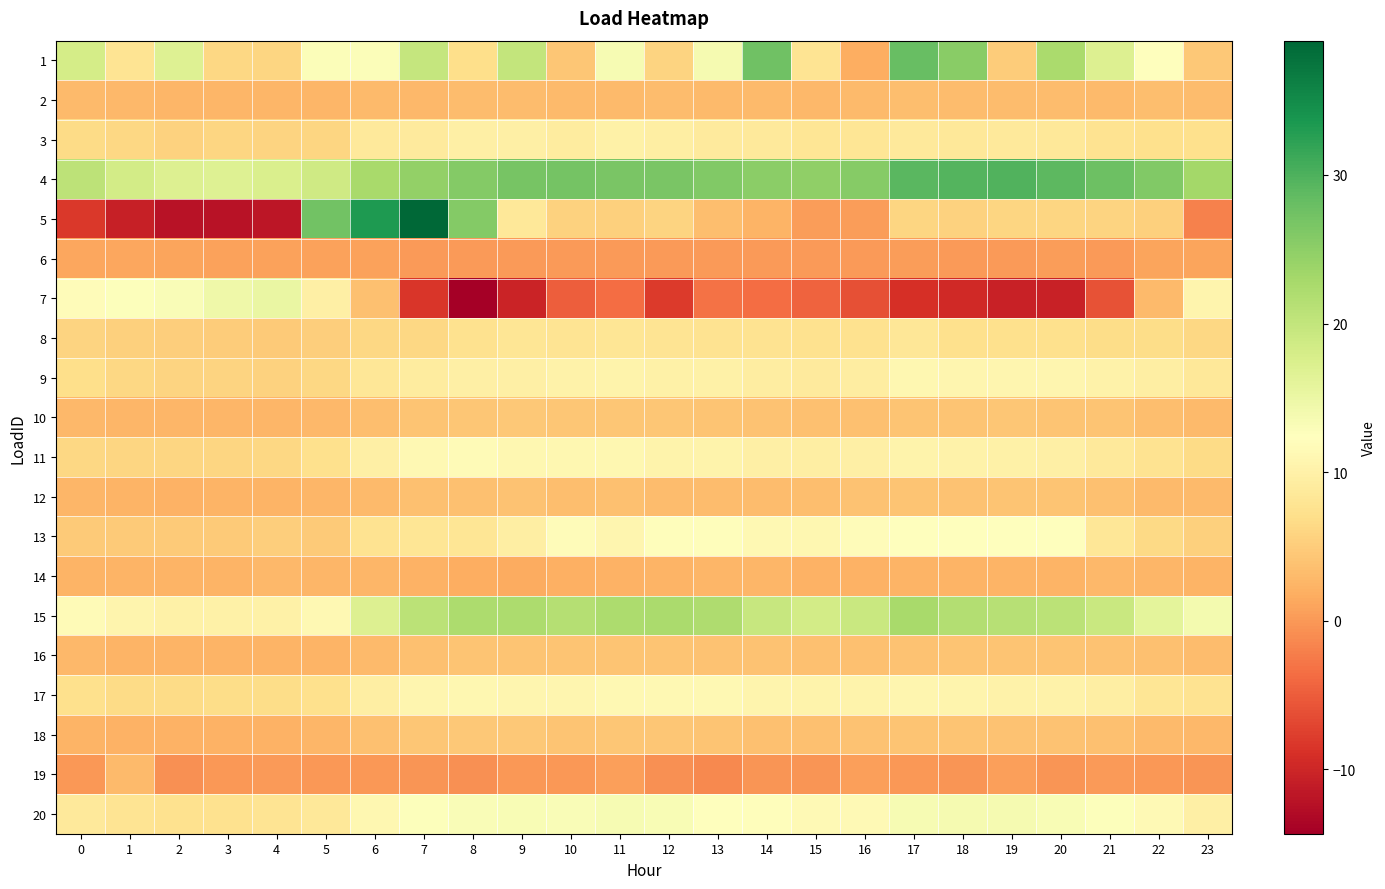

At how many categories does at least one series exceed 18?

21